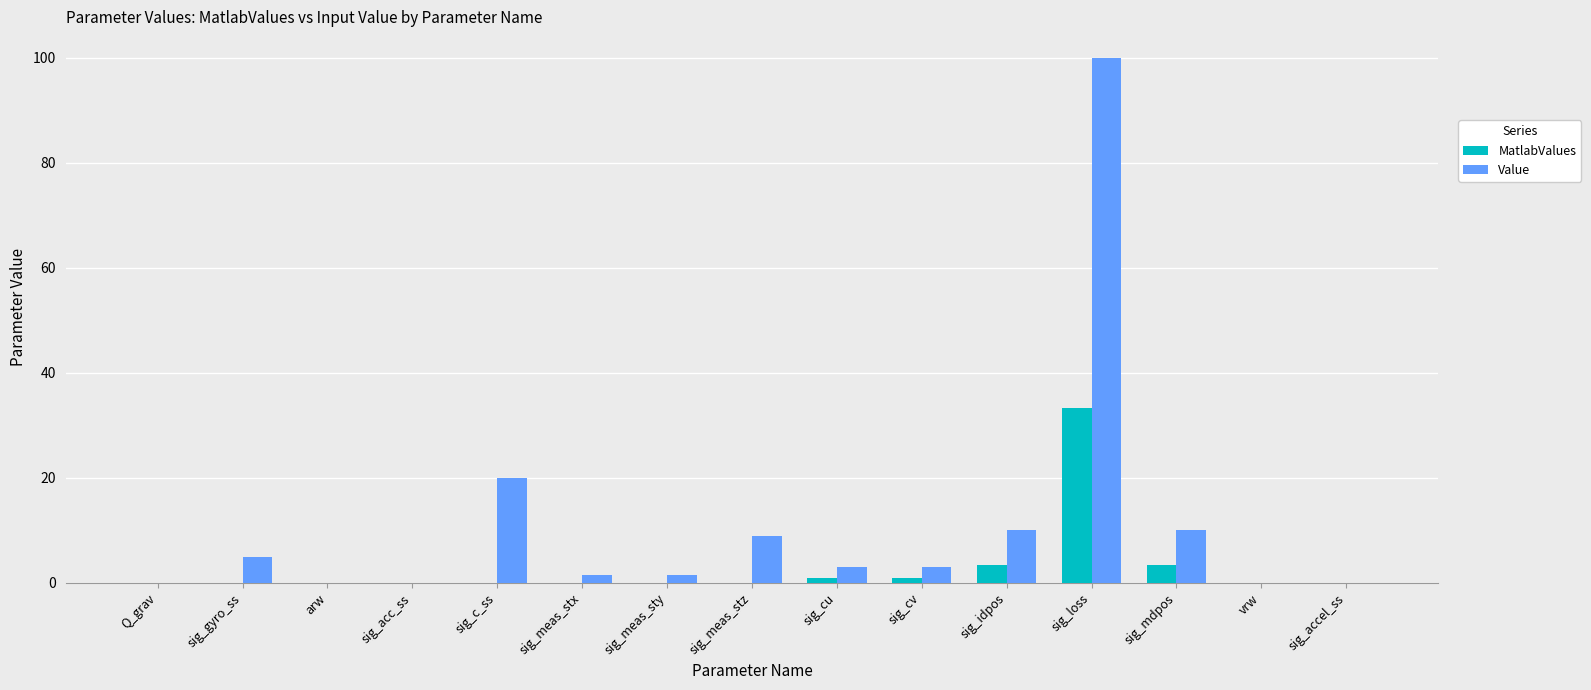

What are all the series names shown in the legend?

MatlabValues, Value